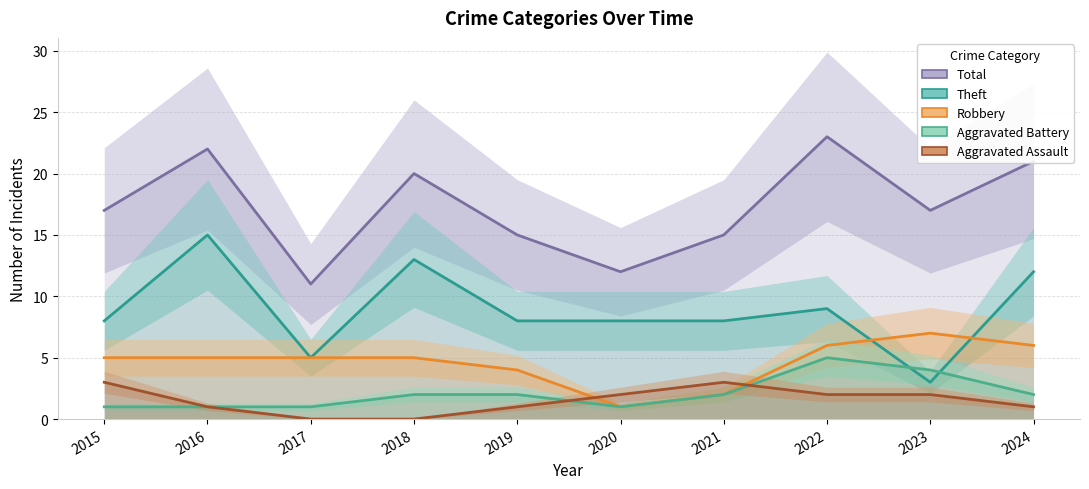

Rank the series at 2015 from highest to lowest value.

Total, Theft, Robbery, Aggravated Assault, Aggravated Battery